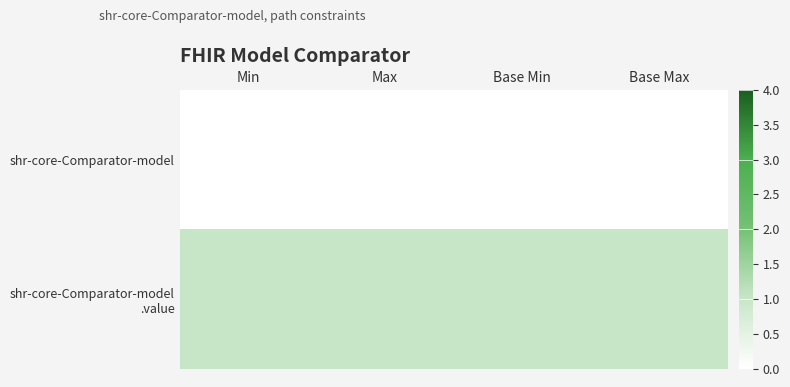

Between Min and Base Max, which series saw the biggest shift?

shr-core-Comparator-model